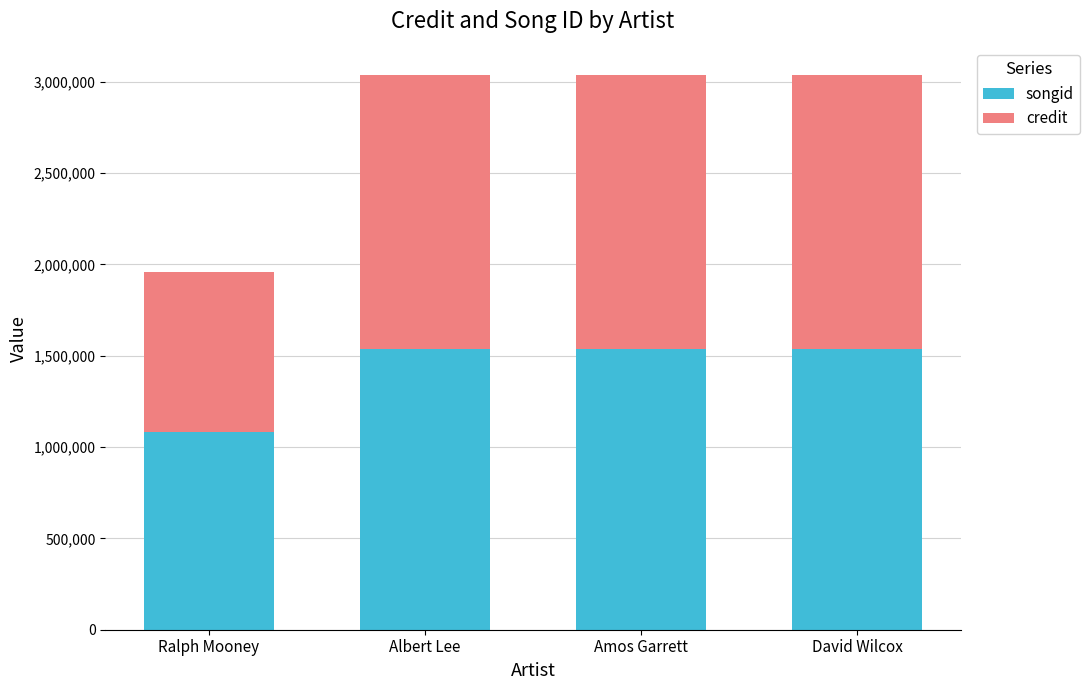

Reading right to left, transcribe the values for songid.

David Wilcox=1539577	Amos Garrett=1539577	Albert Lee=1539577	Ralph Mooney=1081339